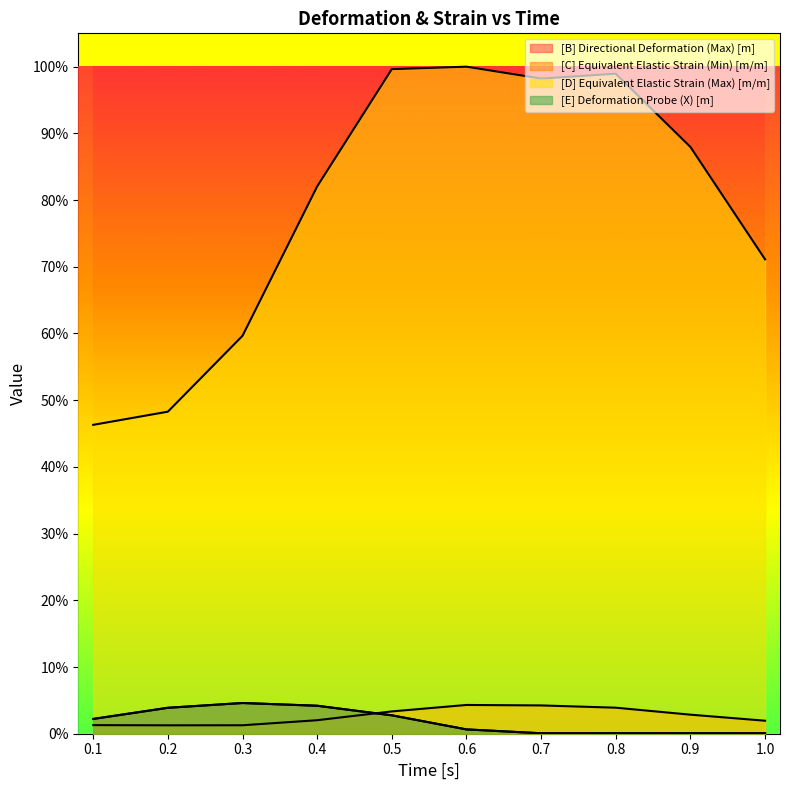

Reading left to right, transcribe all the data shown in this chart.

[B] Directional Deformation (Max) [m]: 0.1=0.0	0.2=0.0	0.3=0.0	0.4=0.0	0.5=0.0	0.6=0.0	0.7=0.0	0.8=0.0	0.9=0.0	1.0=0.0
[C] Equivalent Elastic Strain (Min) [m/m]: 0.1=0.0	0.2=0.0	0.3=0.0	0.4=0.0	0.5=0.0	0.6=0.0	0.7=0.0	0.8=0.0	0.9=0.0	1.0=0.0
[D] Equivalent Elastic Strain (Max) [m/m]: 0.1=0.5	0.2=0.5	0.3=0.6	0.4=0.8	0.5=1.0	0.6=1.0	0.7=1.0	0.8=1.0	0.9=0.9	1.0=0.7
[E] Deformation Probe (X) [m]: 0.1=0.0	0.2=0.0	0.3=0.0	0.4=0.0	0.5=0.0	0.6=0.0	0.7=0.0	0.8=0.0	0.9=0.0	1.0=0.0